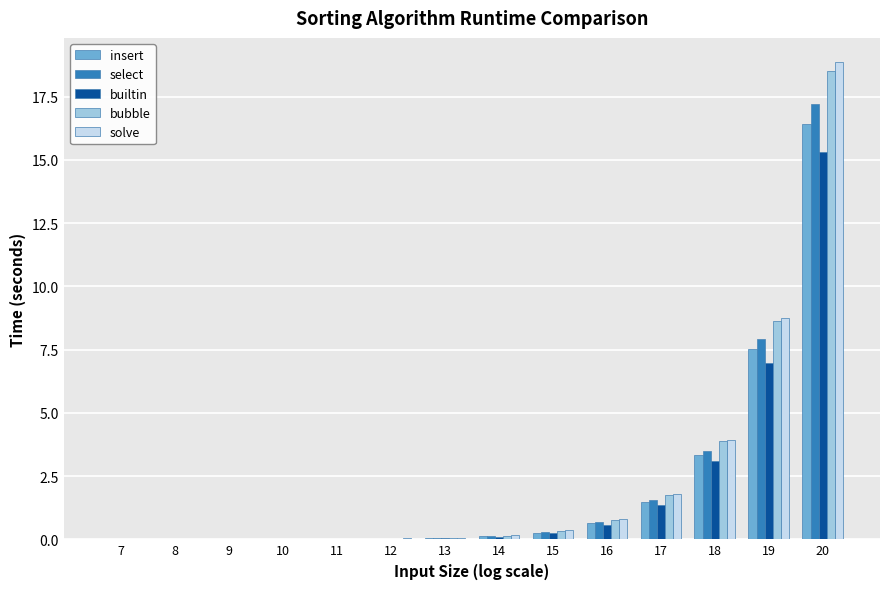

What is the greatest value displayed?

18.9